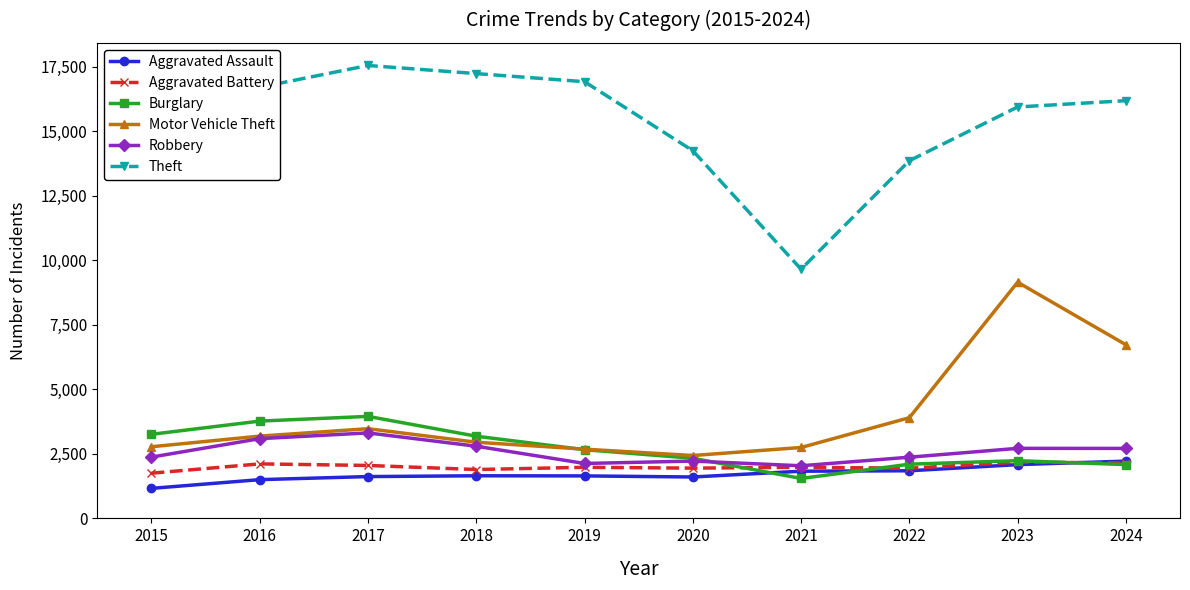

True or false: Aggravated Assault has a value of 384 at 2021.

False